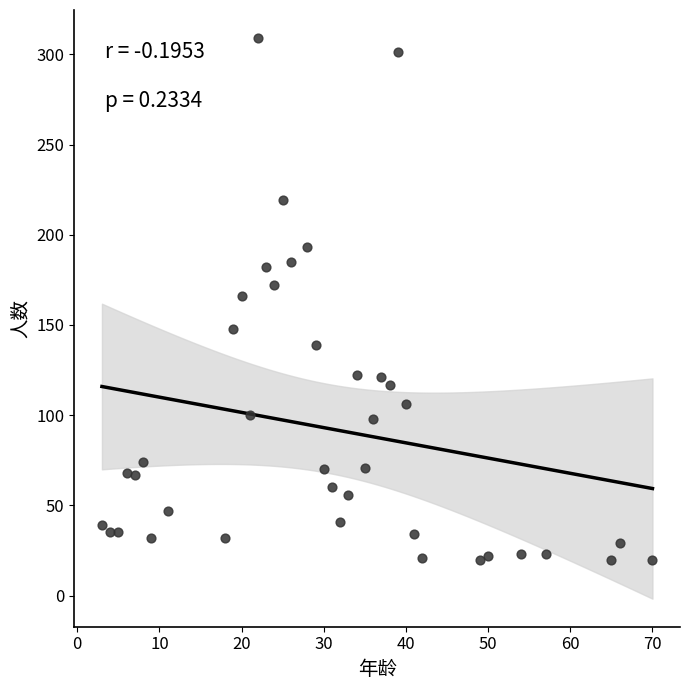

What is the range of X values (max minus min)?

67